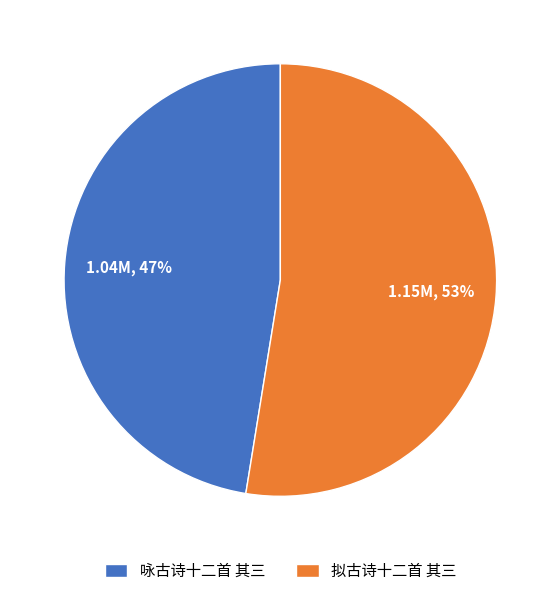

Which slice is the largest?

拟古诗十二首 其三